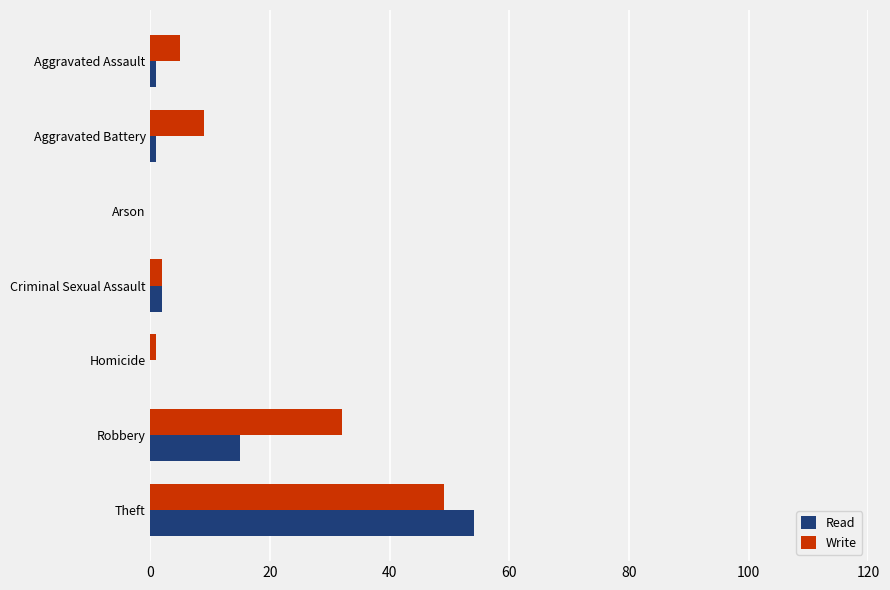

How many distinct data groups are displayed?

2